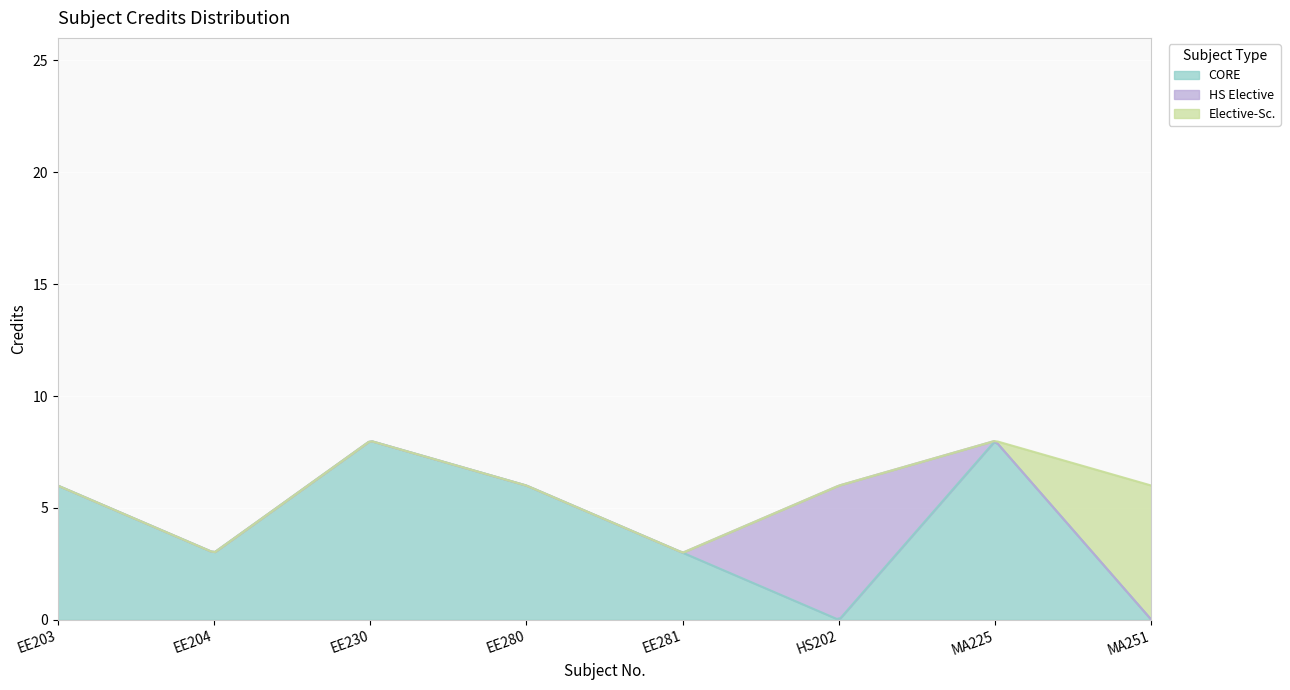

True or false: there are more than 2 points higher than both neighbors.

False